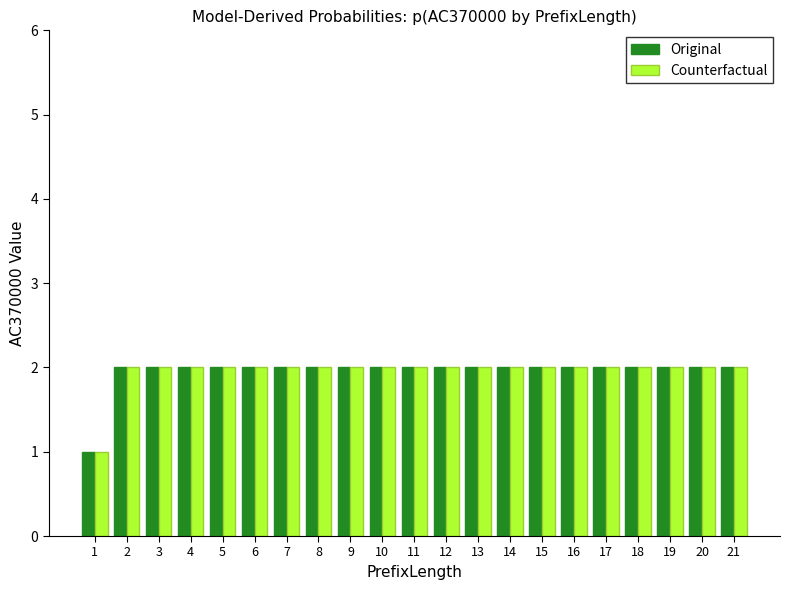

What is the sum of all Counterfactual values?

41